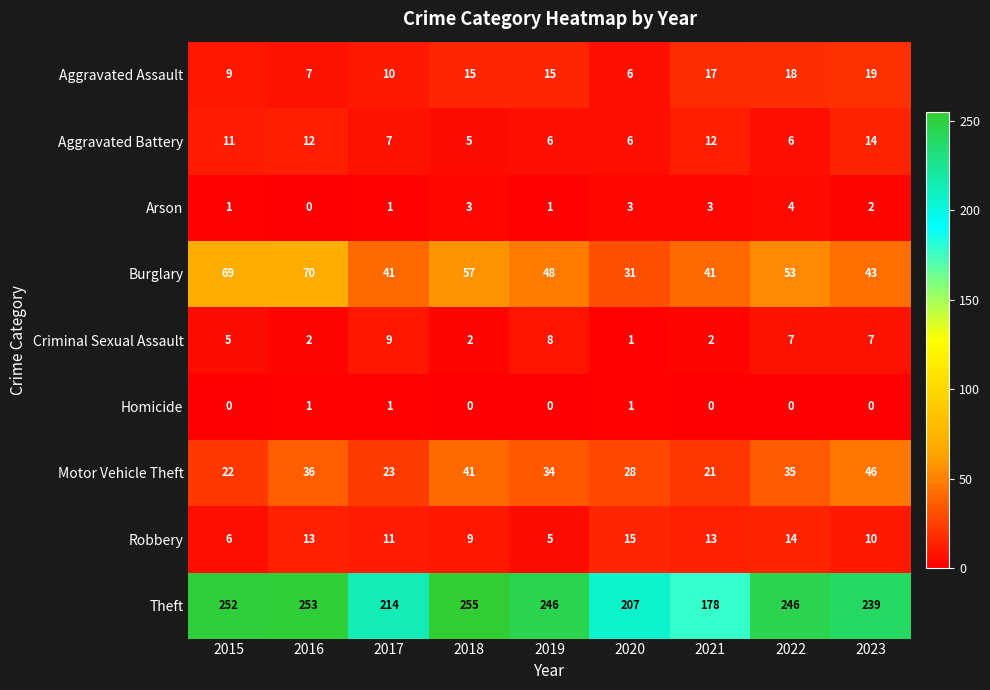

Which series has the largest range (max minus min)?

Theft